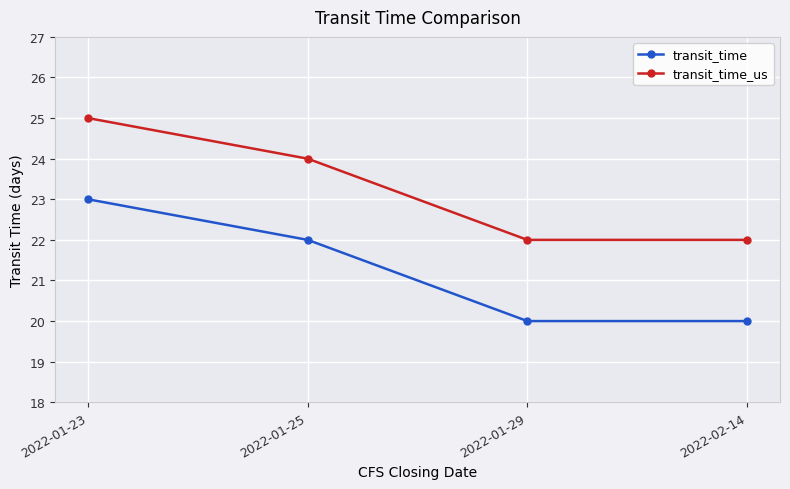

True or false: transit_time has more than 2 interior local peaks.

False